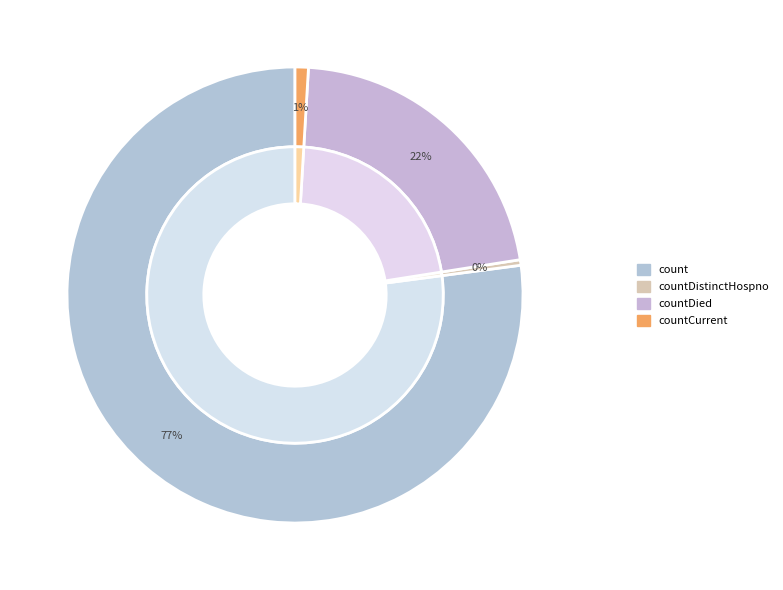

The countCurrent slice represents 11% of the pie. True or false?

False